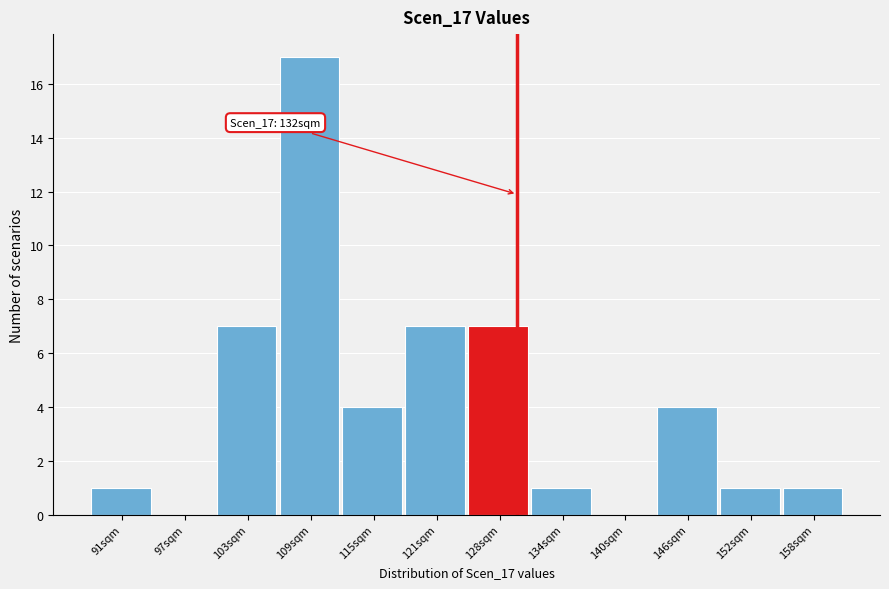

Reading left to right, transcribe all the data shown in this chart.

91sqm=1	97sqm=0	103sqm=7	109sqm=17	115sqm=4	121sqm=7	128sqm=7	134sqm=1	140sqm=0	146sqm=4	152sqm=1	158sqm=1